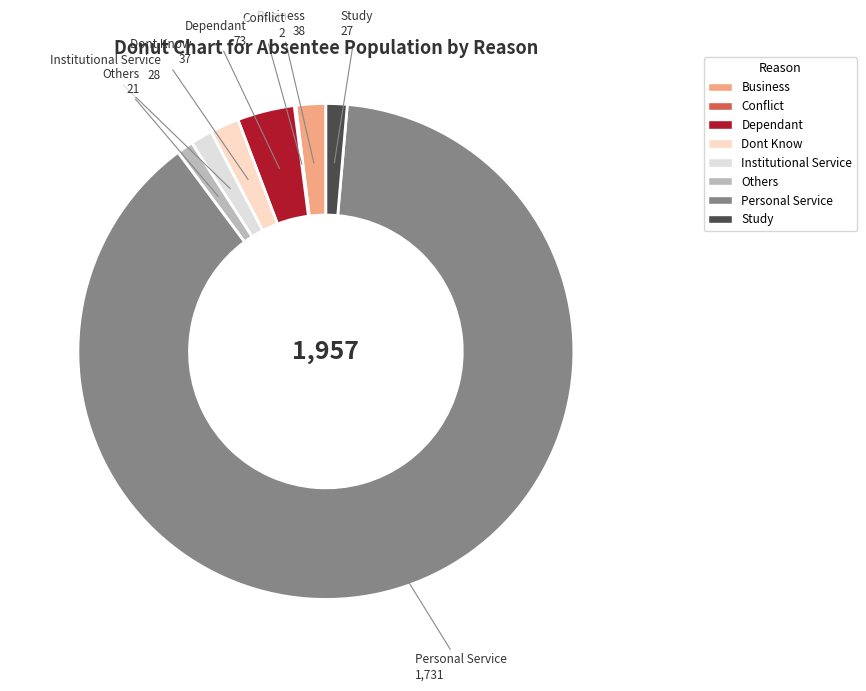

Between Dependant and Institutional Service, which is larger?

Dependant